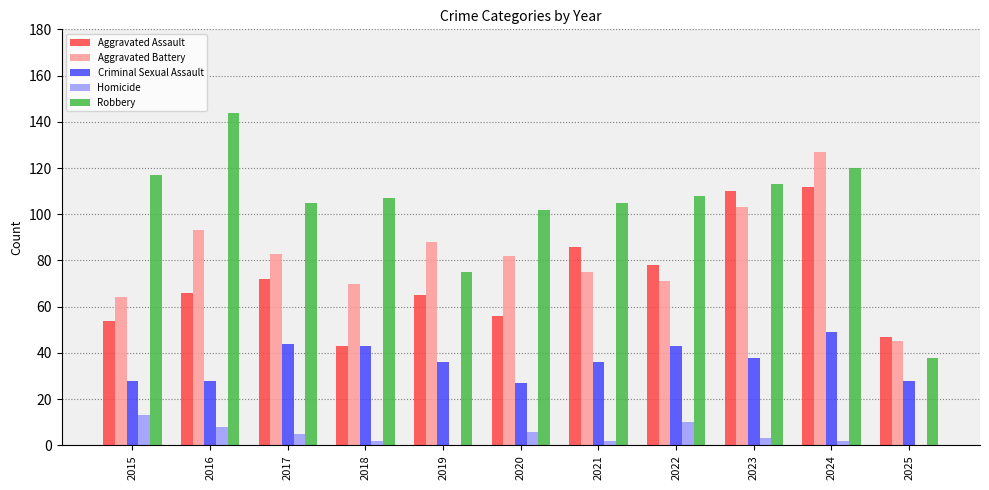

Is it true that Homicide equals -6 at 2019?

False